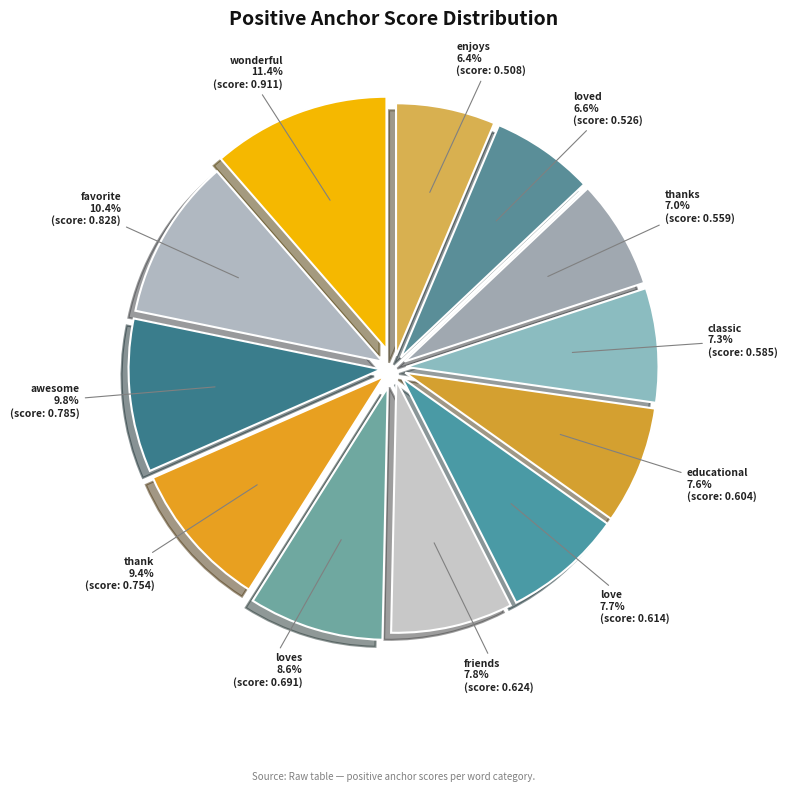

Is there a majority slice in this chart?

No